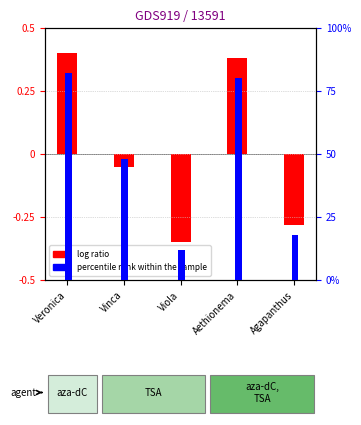

How many negative values does the log ratio series have?

3